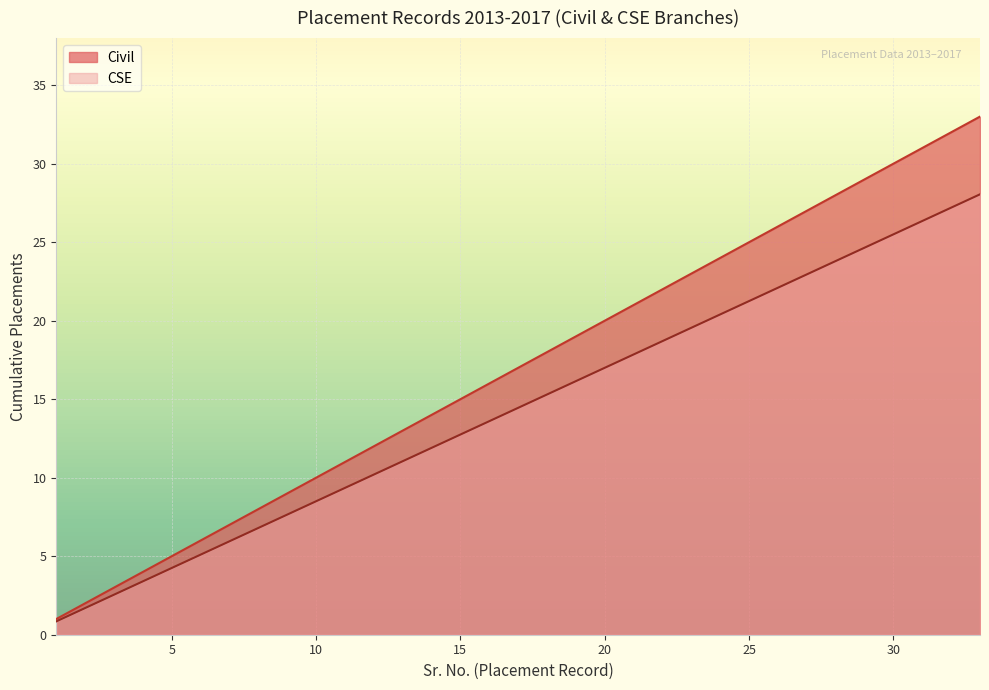

Rank the categories by Civil value from highest to lowest.

33, 32, 31, 30, 29, 28, 27, 26, 25, 24, 23, 22, 21, 20, 19, 18, 17, 16, 15, 14, 13, 12, 11, 10, 9, 8, 7, 6, 5, 4, 3, 2, 1